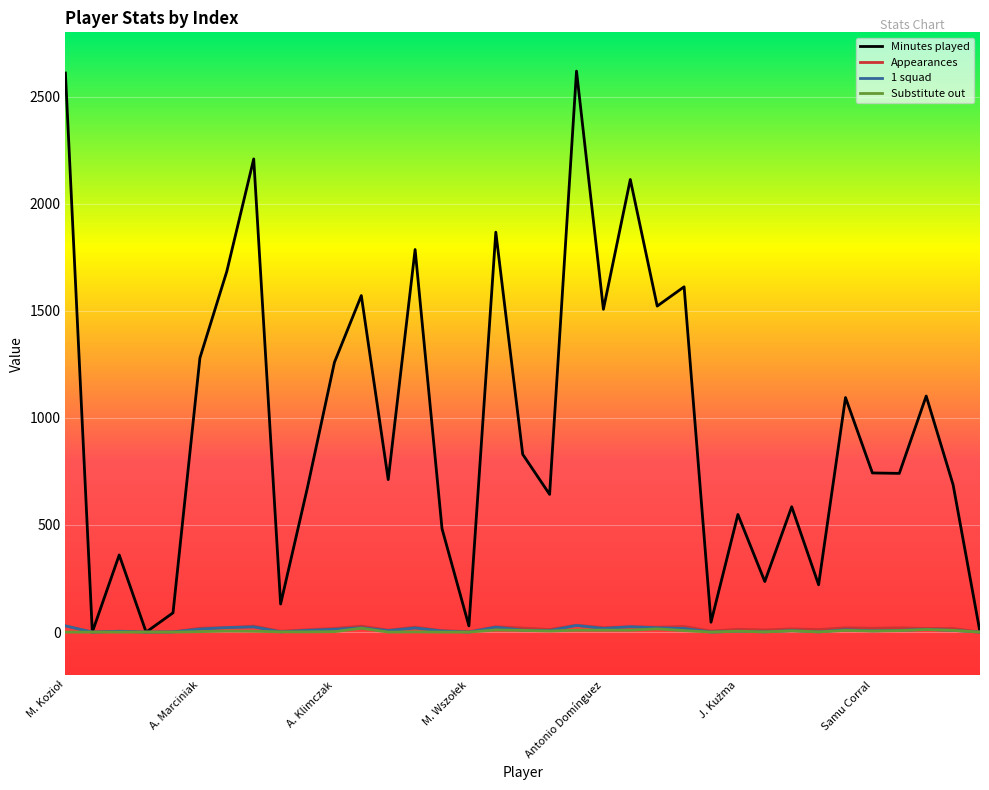

What is the maximum value shown in the chart?

2619